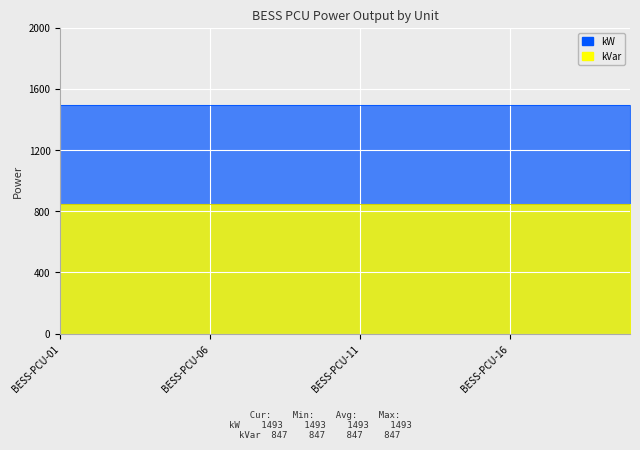

Reading left to right, transcribe all the data shown in this chart.

kW: BESS-PCU-01=1493	BESS-PCU-02=1493	BESS-PCU-03=1493	BESS-PCU-04=1493	BESS-PCU-05=1493	BESS-PCU-06=1493	BESS-PCU-07=1493	BESS-PCU-08=1493	BESS-PCU-09=1493	BESS-PCU-10=1493	BESS-PCU-11=1493	BESS-PCU-12=1493	BESS-PCU-13=1493	BESS-PCU-14=1493	BESS-PCU-15=1493	BESS-PCU-16=1493	BESS-PCU-17=1493	BESS-PCU-18=1493	BESS-PCU-19=1493	BESS-PCU-20=1493
kVar: BESS-PCU-01=847	BESS-PCU-02=847	BESS-PCU-03=847	BESS-PCU-04=847	BESS-PCU-05=847	BESS-PCU-06=847	BESS-PCU-07=847	BESS-PCU-08=847	BESS-PCU-09=847	BESS-PCU-10=847	BESS-PCU-11=847	BESS-PCU-12=847	BESS-PCU-13=847	BESS-PCU-14=847	BESS-PCU-15=847	BESS-PCU-16=847	BESS-PCU-17=847	BESS-PCU-18=847	BESS-PCU-19=847	BESS-PCU-20=847